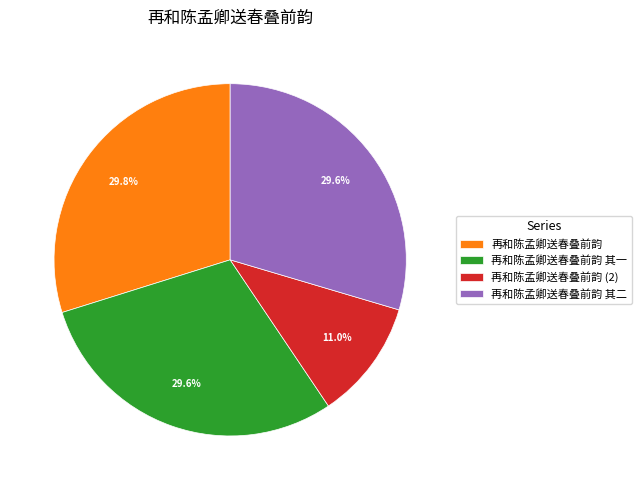

Does 再和陈孟卿送春叠前韵 其一 account for over 50% of the chart?

No